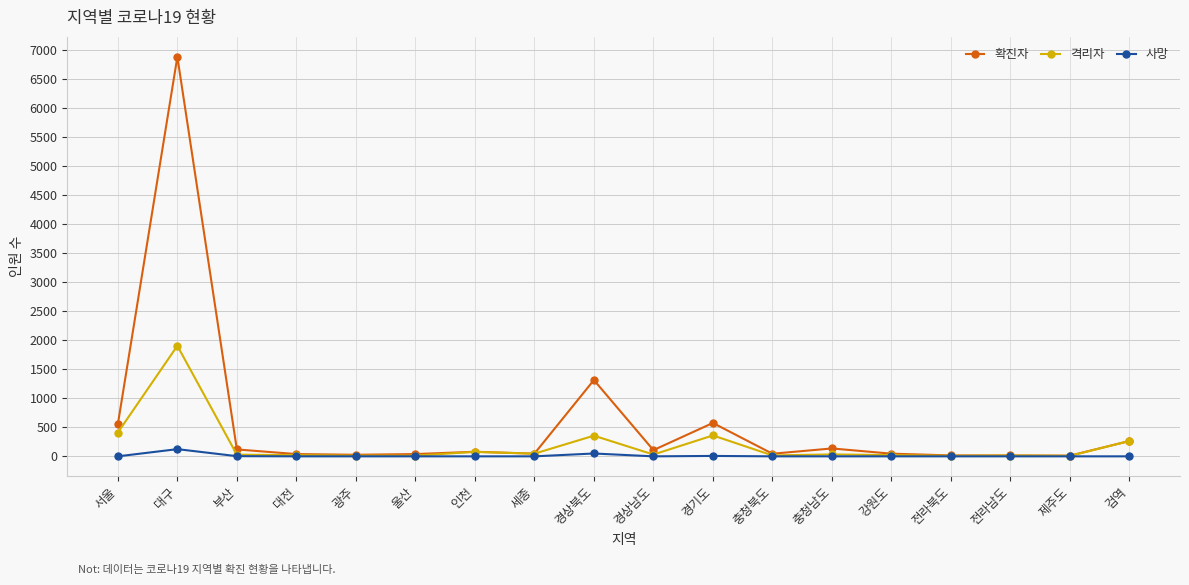

At which category does 격리자 reach its first local peak?

대구